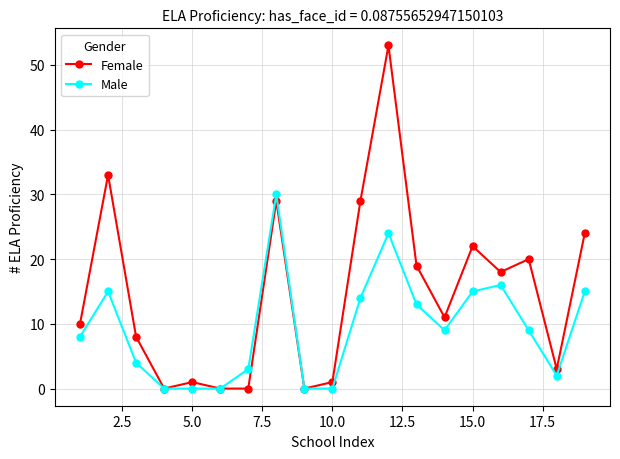

How many lines are shown in the chart?

2